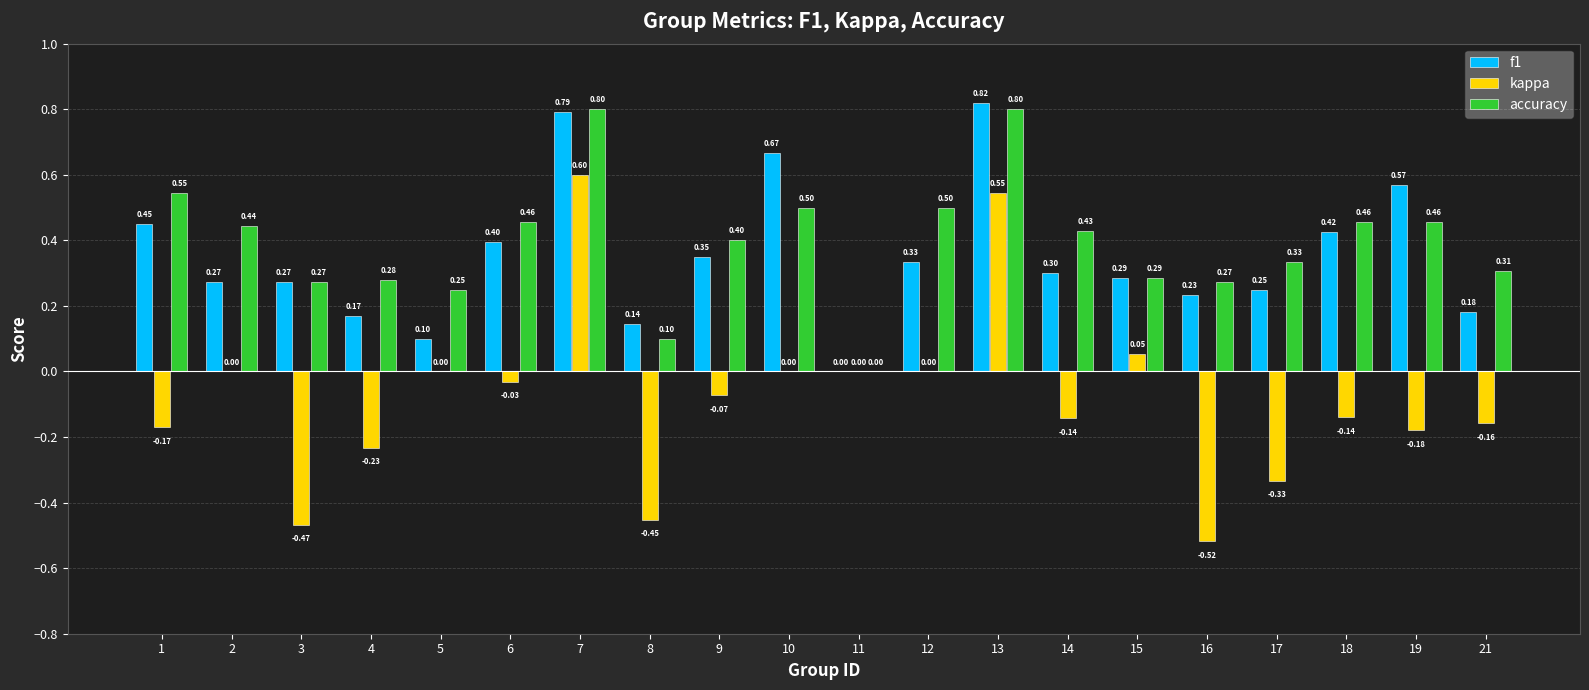

Which series has the largest total across all categories?

accuracy